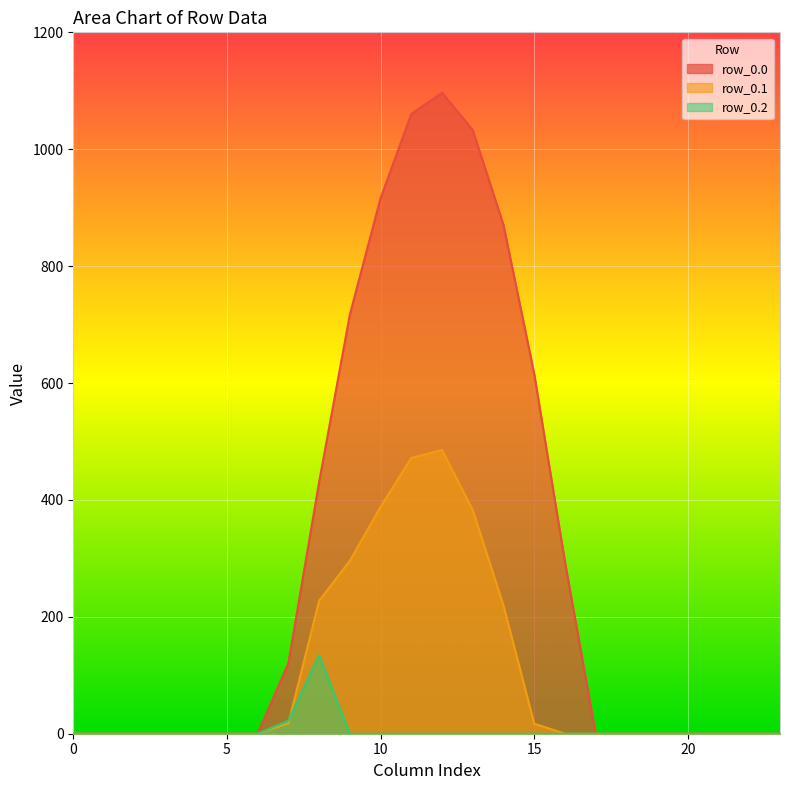

Which category has the highest value in the row_0.0 series?

12